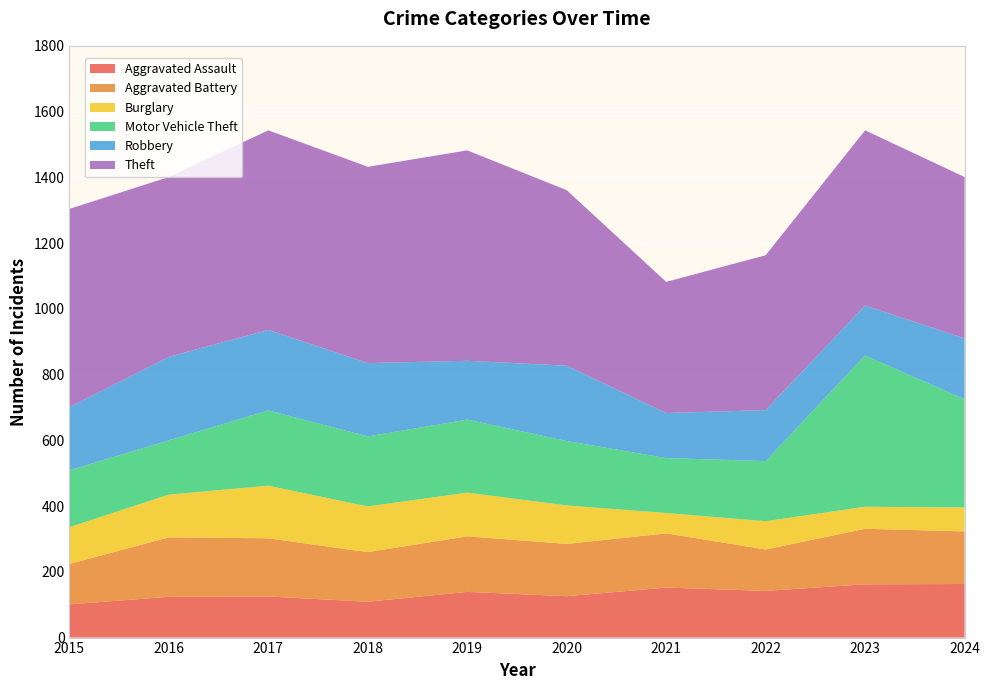

Reading left to right, what are all the values shown in this chart?

Aggravated Assault: 2015=101	2016=124	2017=125	2018=109	2019=139	2020=126	2021=152	2022=142	2023=162	2024=163
Aggravated Battery: 2015=123	2016=181	2017=177	2018=151	2019=169	2020=159	2021=165	2022=126	2023=169	2024=160
Burglary: 2015=112	2016=130	2017=160	2018=139	2019=133	2020=117	2021=62	2022=86	2023=67	2024=73
Motor Vehicle Theft: 2015=173	2016=165	2017=229	2018=213	2019=222	2020=196	2021=167	2022=183	2023=460	2024=329
Robbery: 2015=192	2016=254	2017=245	2018=223	2019=179	2020=229	2021=137	2022=155	2023=152	2024=185
Theft: 2015=603	2016=547	2017=607	2018=597	2019=640	2020=534	2021=399	2022=471	2023=533	2024=491